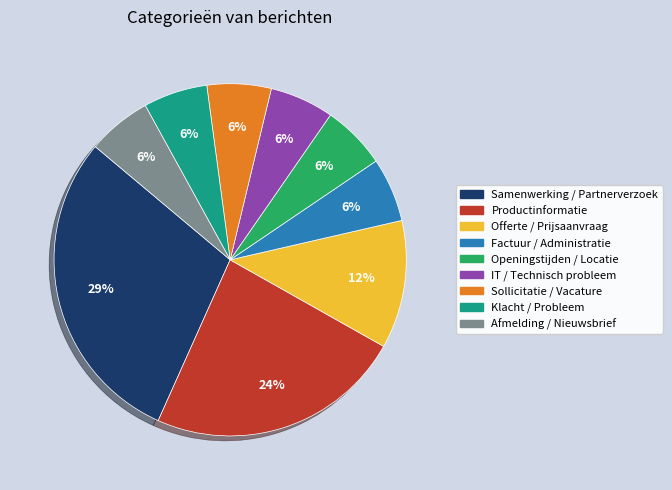

Which slice is the largest?

Samenwerking / Partnerverzoek